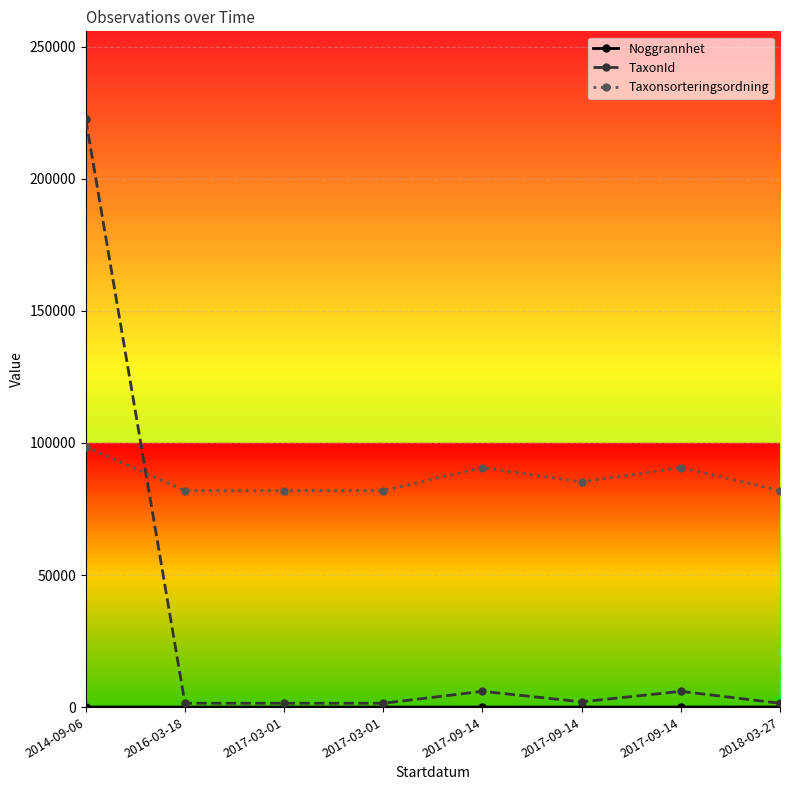

What is the difference between the second highest and minimum values in the Taxonsorteringsordning series?

8702